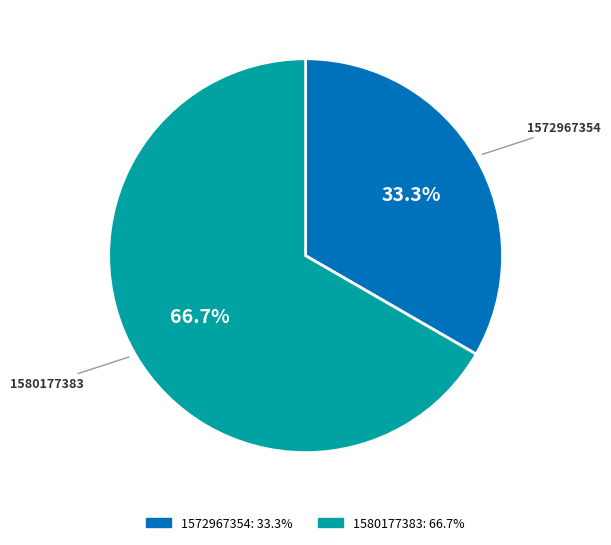

Between 1572967354 and 1580177383, which is larger?

1580177383